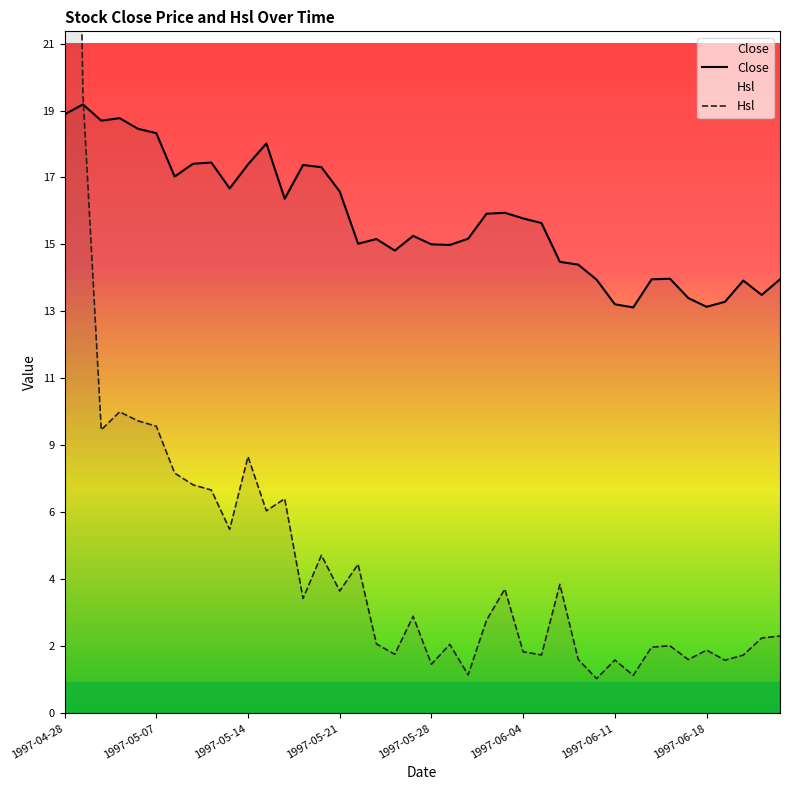

The value of Close at 14 is 4.4. True or false?

False